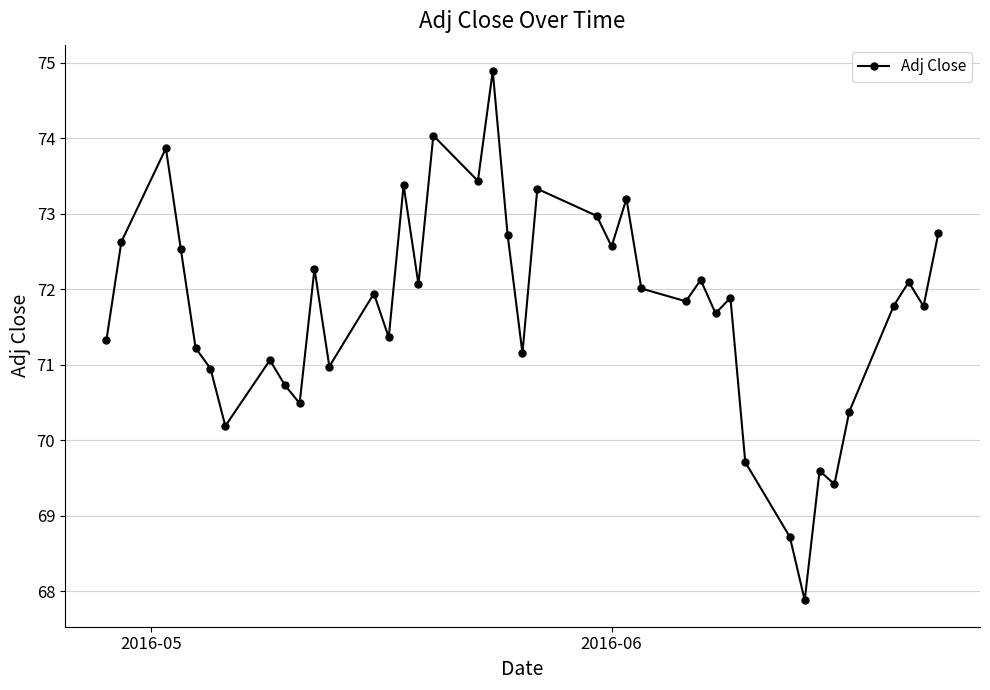

What is the value of the 40th point from the left?

72.7